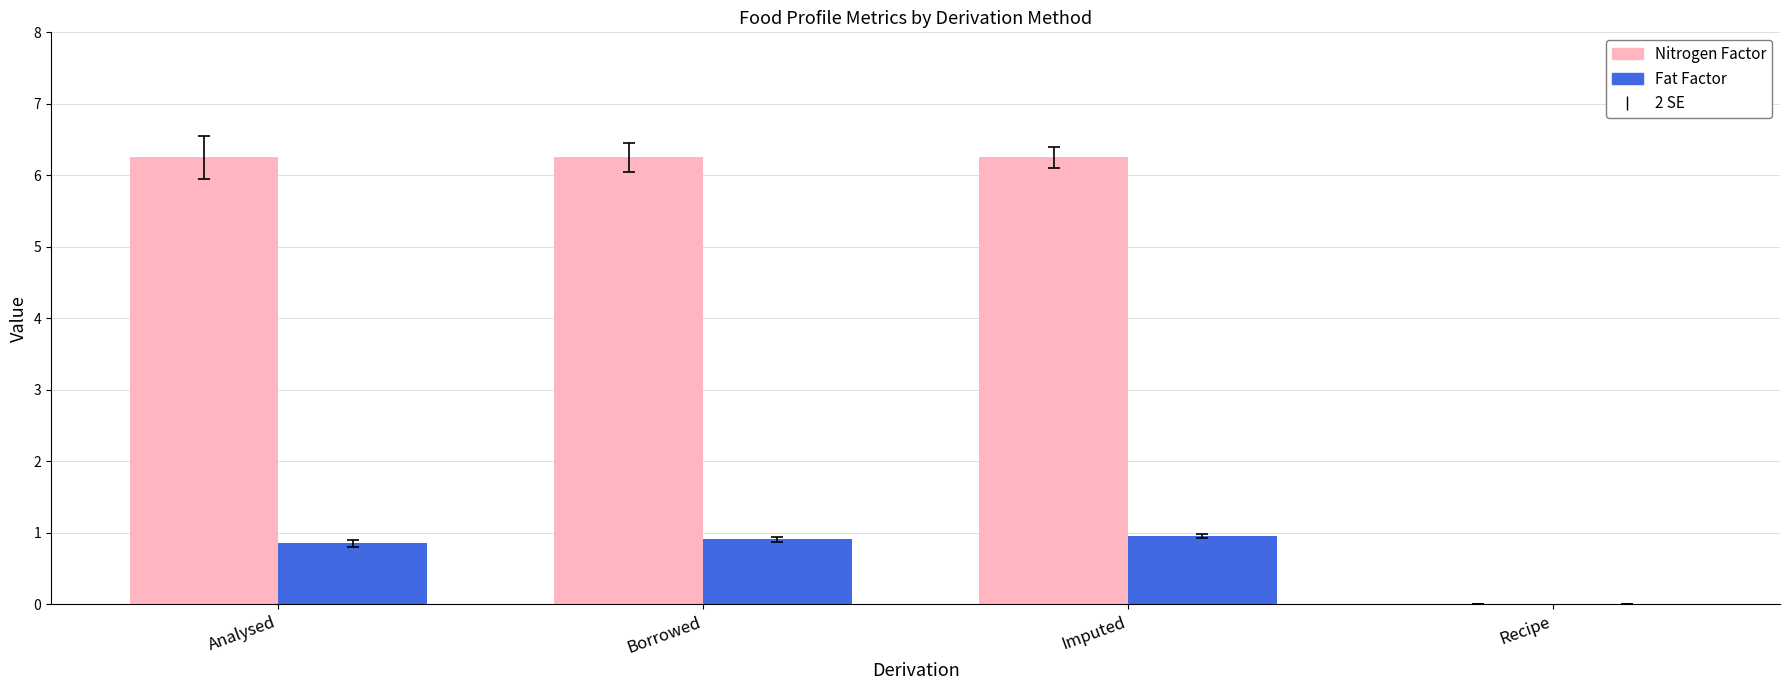

What is the sum of all Nitrogen Factor values?

18.8